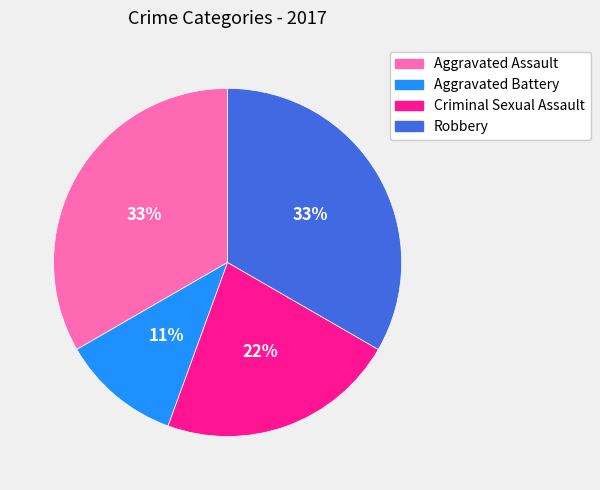

To the nearest percent, what portion does Criminal Sexual Assault represent?

22%